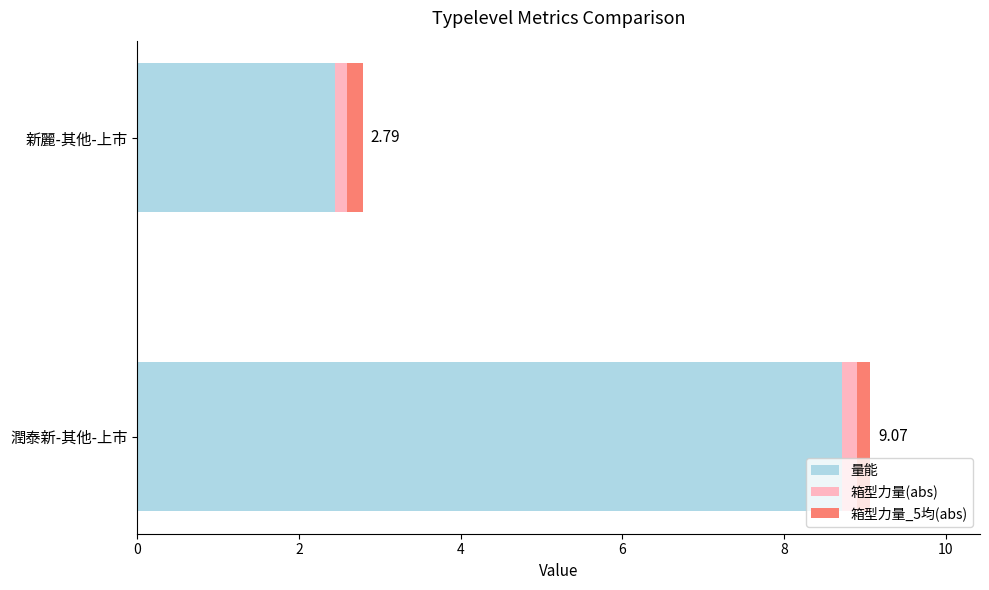

At which label is 量能 closest to 5?

新麗-其他-上市